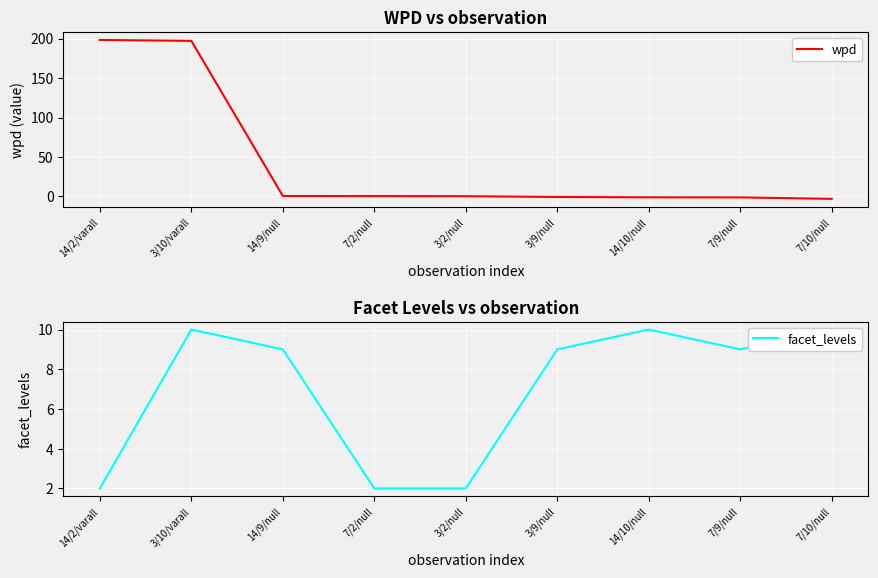

What is the difference between the facet_levels values at 7/2/null and 3/10/varall?

8.0